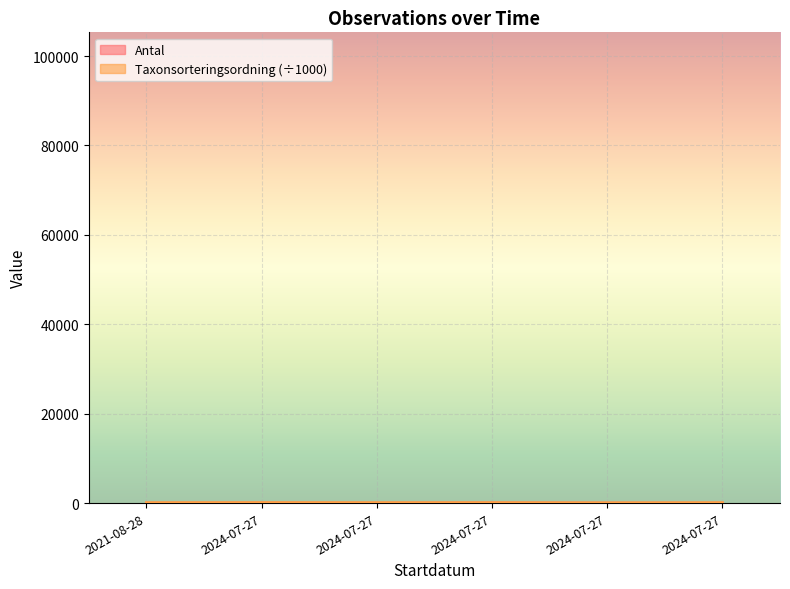

Is the value of Antal at 2021-08-28 greater than the value of Taxonsorteringsordning at 2024-07-27?

No